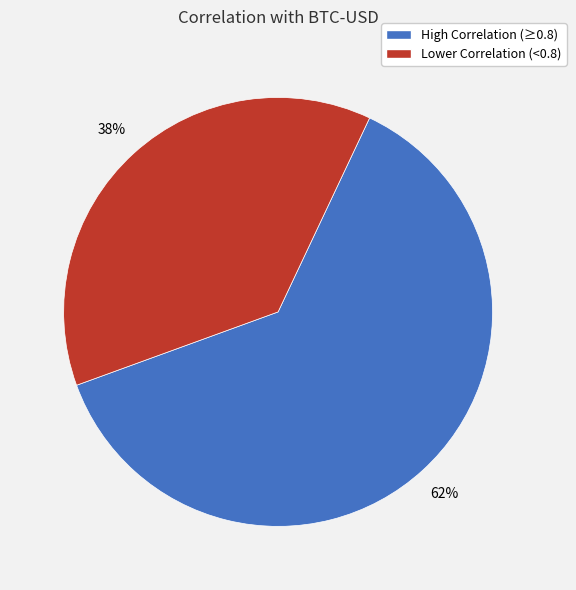

To the nearest percent, what is the average slice percentage?

50%